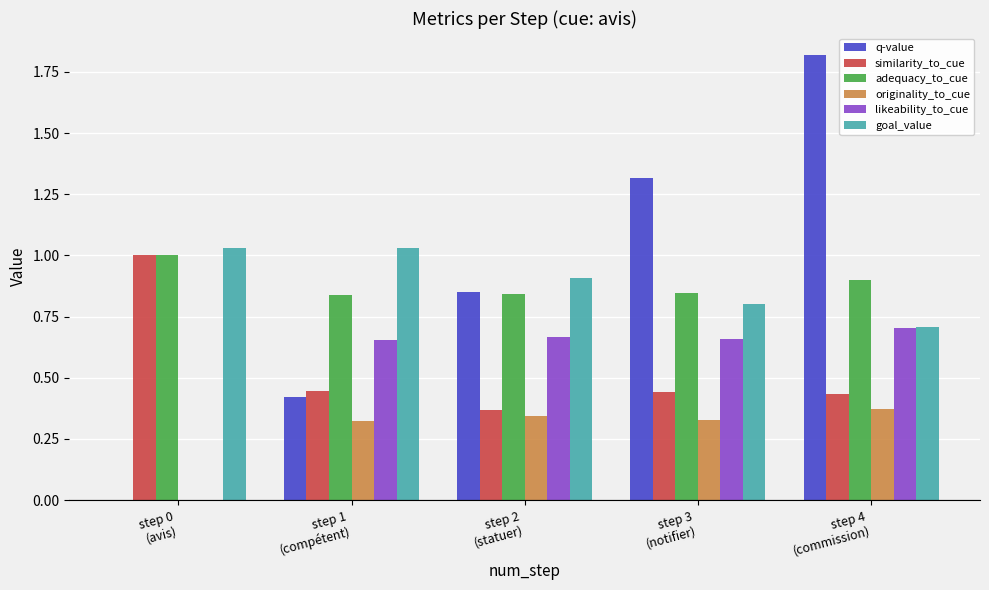

At which category is the sum across all series the highest?

step 4
(commission)